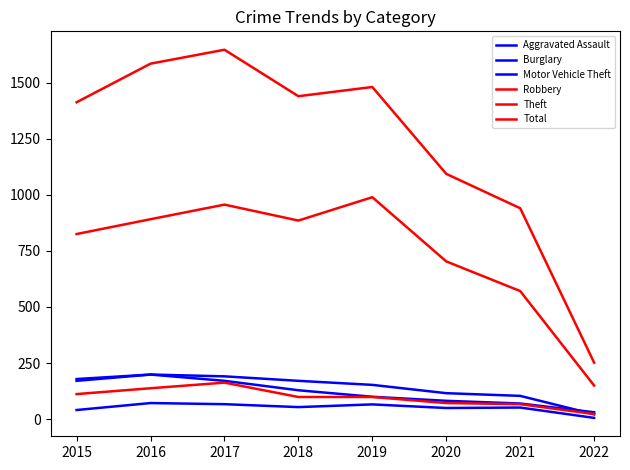

Is this an area chart (filled region under the line)?

No